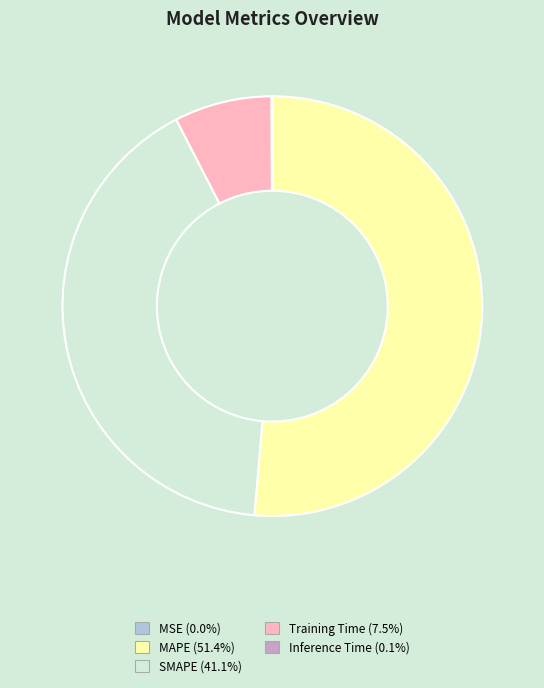

Is MAPE the majority of the pie?

Yes